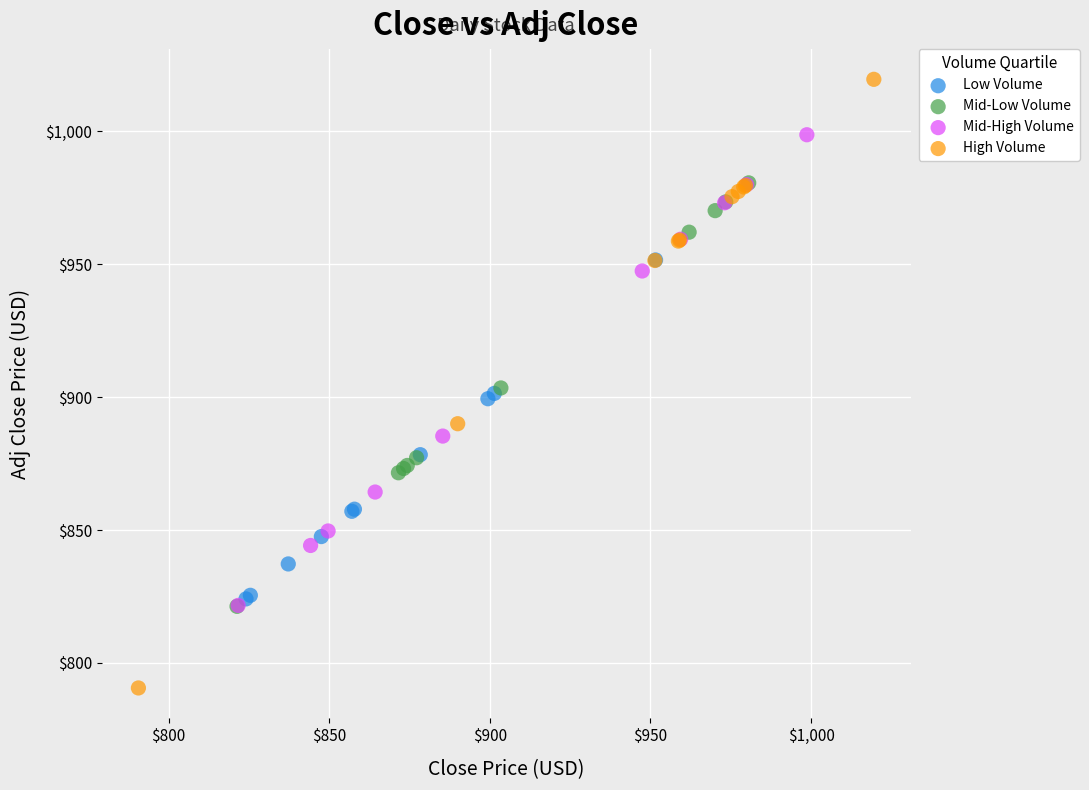

Which series reaches the minimum Y coordinate?

High Volume